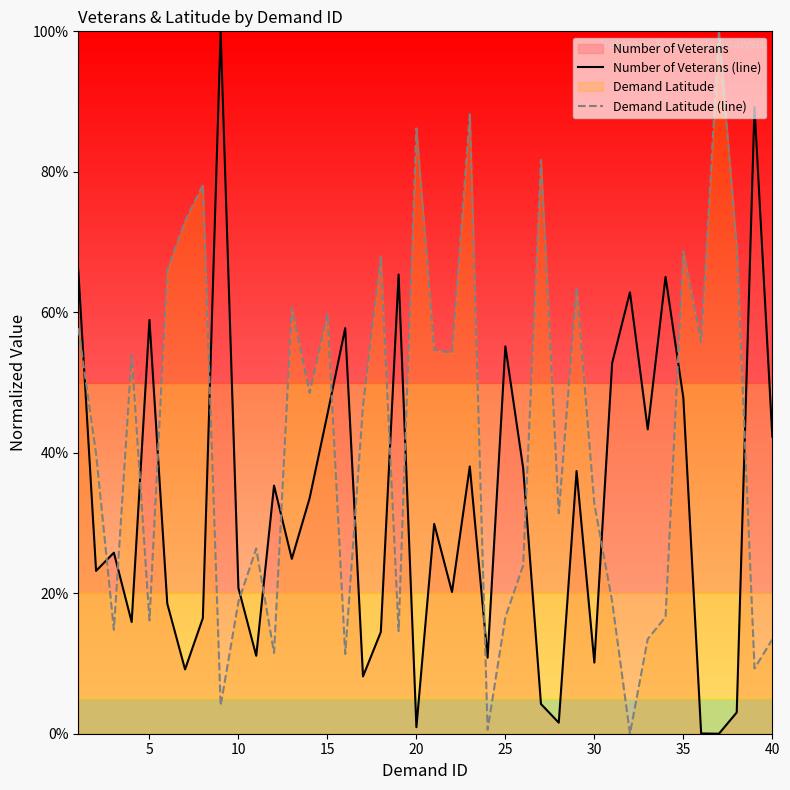

How many interior local peaks does the Number of Veterans (line) series have?

13